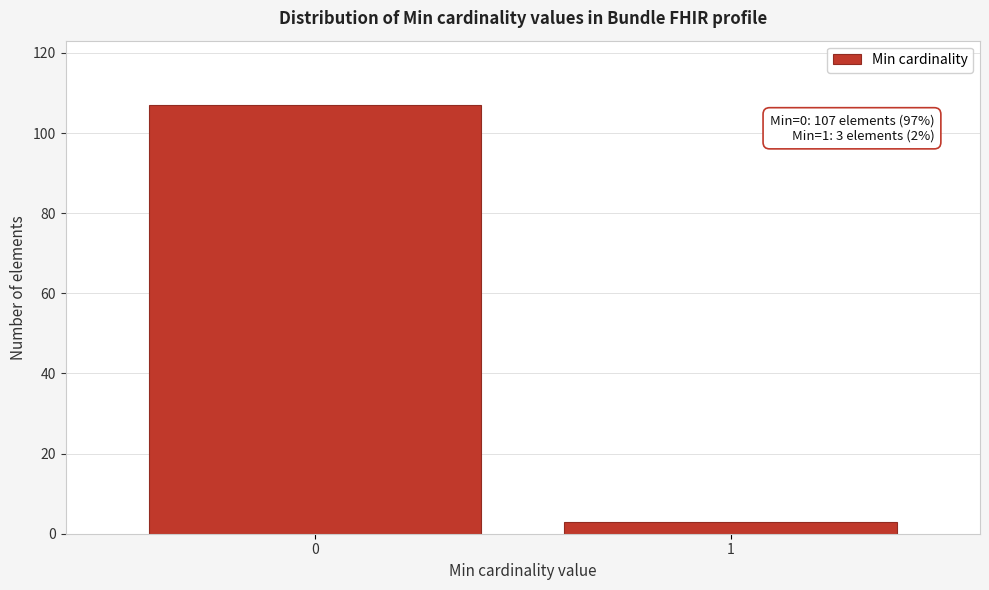

Reading left to right, list all the values displayed in this chart.

107	3